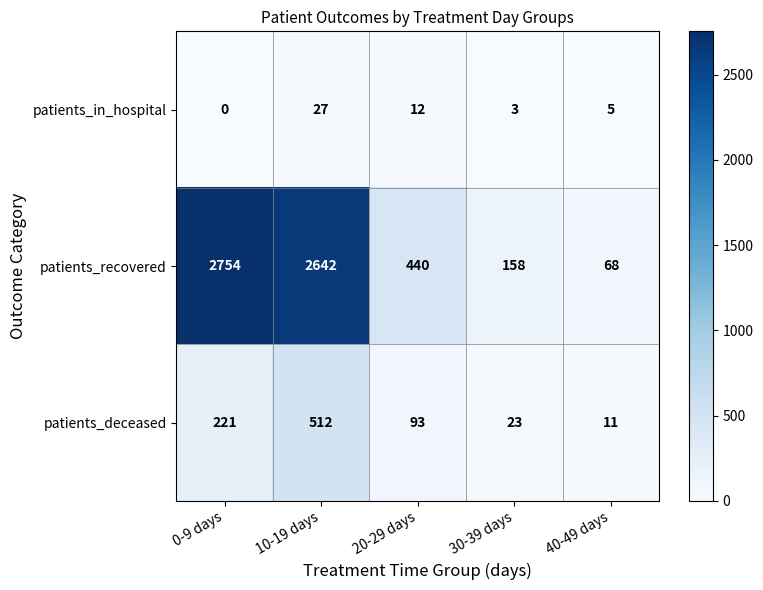

What is the difference between the patients_recovered values at 40-49 days and 10-19 days?

2574